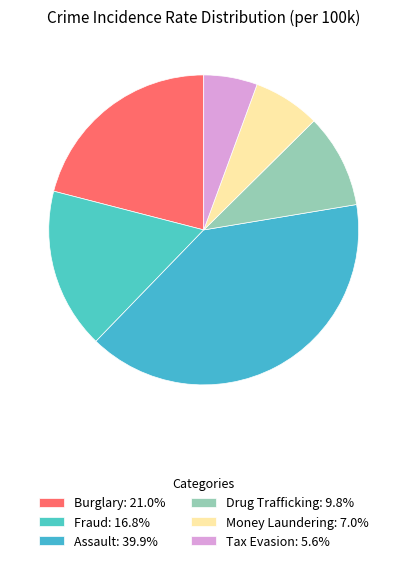

Count the number of slices in the pie.

6